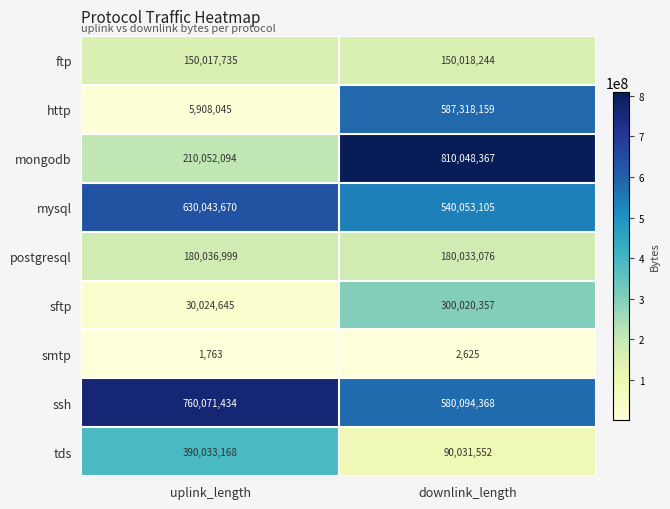

How many values in the ssh series are below 760071434?

1